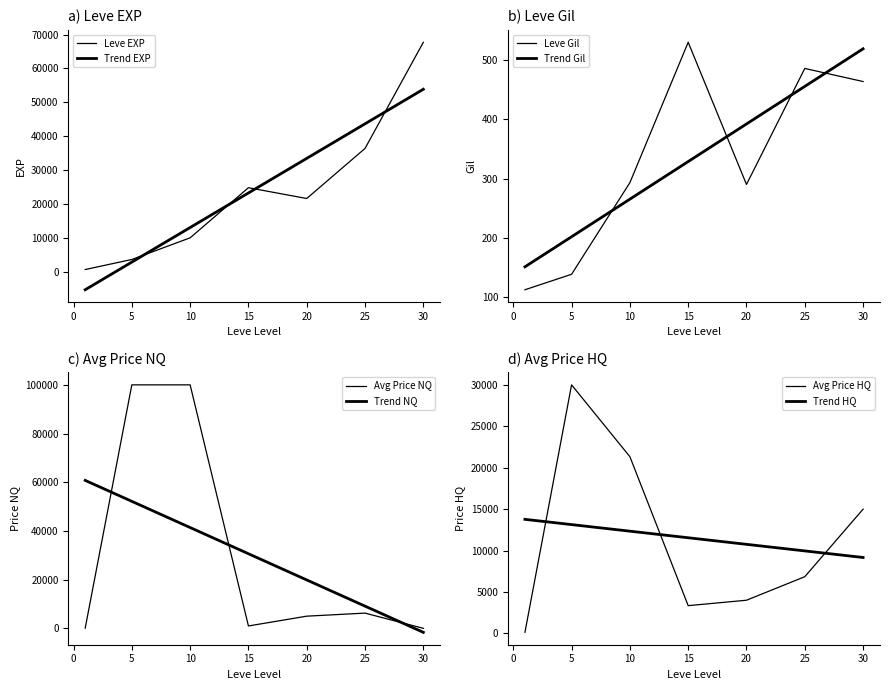

At 1, list the series in order from largest to smallest.

Leve EXP, Leve Gil